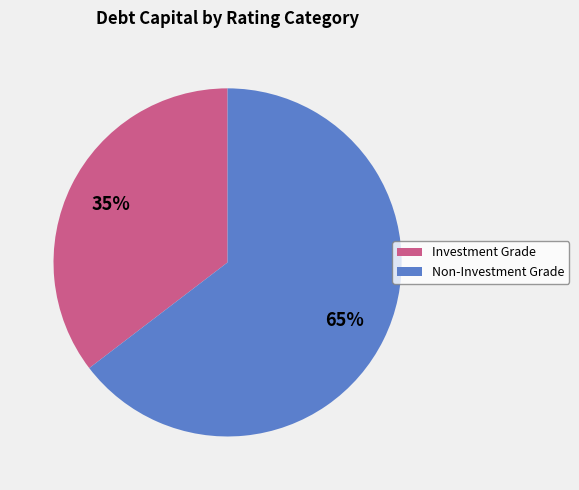

What percentage is the Investment Grade slice, to the nearest percent?

35%